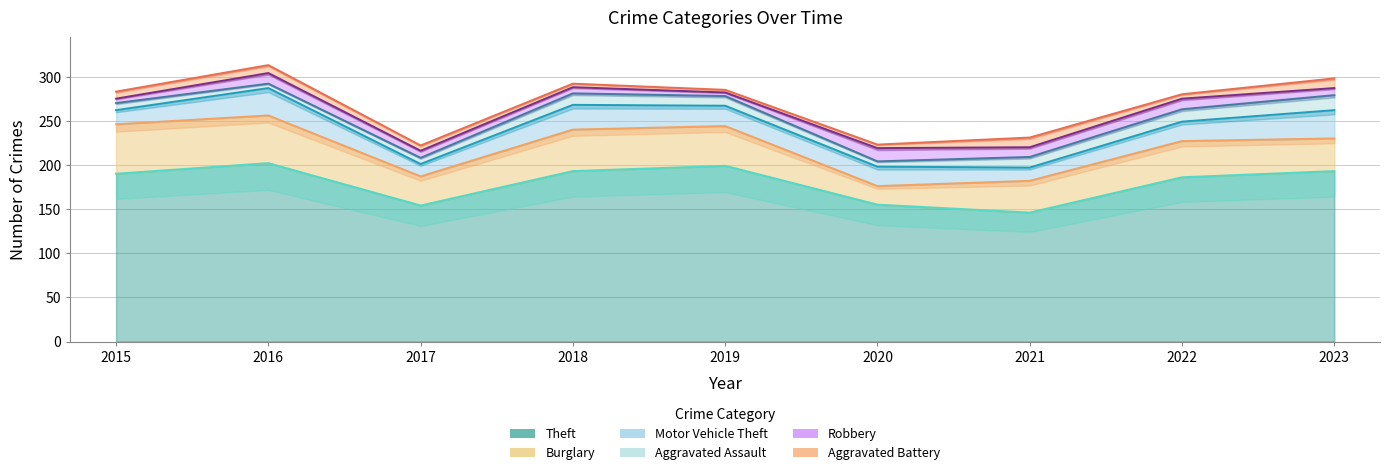

Reading left to right, what are all the values shown in this chart?

Theft: 190	202	154	193	199	155	146	186	193
Burglary: 56	54	33	47	45	21	36	41	37
Motor Vehicle Theft: 16	31	14	28	23	22	15	22	32
Aggravated Assault: 8	5	7	13	11	6	12	14	17
Robbery: 5	12	8	7	4	15	11	12	8
Aggravated Battery: 8	9	6	4	3	4	11	5	11